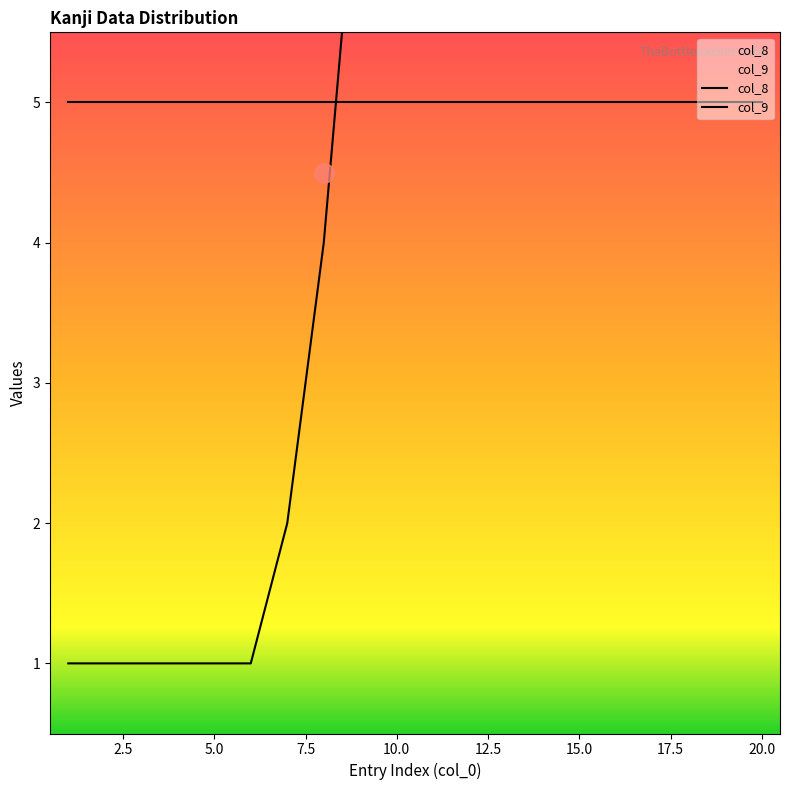

What is the difference between the maximum and minimum values in the col_9 series?

11